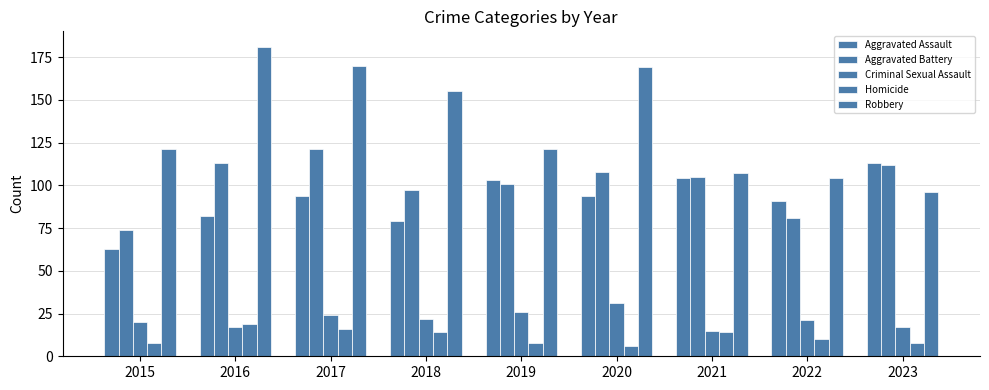

Which series has the largest range (max minus min)?

Robbery